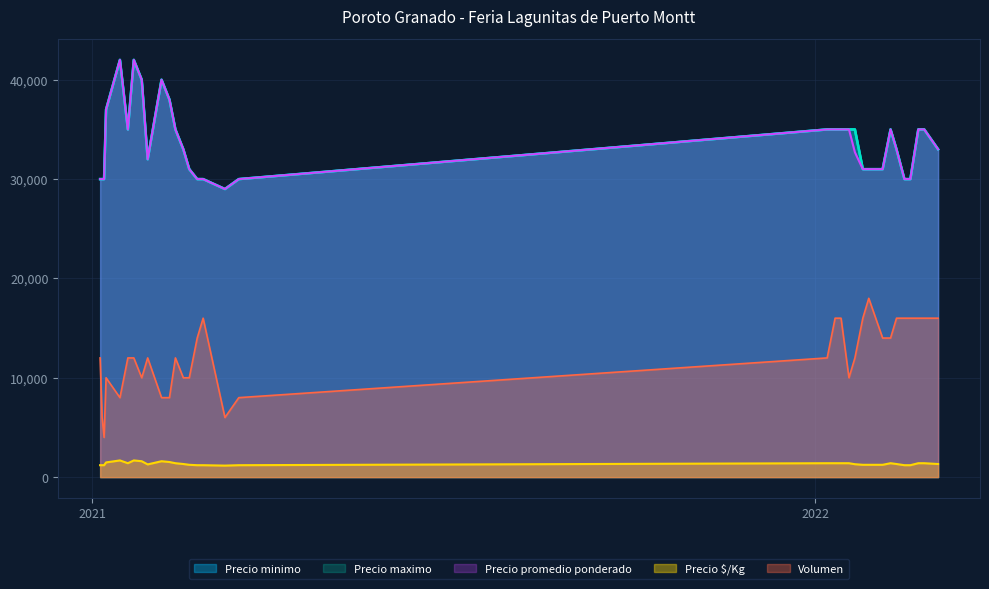

Reading left to right, transcribe all the data shown in this chart.

Precio minimo: 30000	30000	30000	37000	42000	35000	42000	40000	32000	40000	38000	35000	33000	31000	30000	30000	29000	30000	35000	35000	35000	35000	35000	31000	31000	31000	35000	33000	30000	30000	35000	35000	33000
Precio maximo: 30000	30000	30000	37000	42000	35000	42000	40000	32000	40000	38000	35000	33000	31000	30000	30000	29000	30000	35000	35000	35000	35000	35000	31000	31000	31000	35000	33000	30000	30000	35000	35000	33000
Precio promedio ponderado: 30000	30000	30000	37000	42000	35000	42000	40000	32000	40000	38000	35000	33000	31000	30000	30000	29000	30000	35000	35000	35000	35000	32700	31000	31000	31000	35000	33000	30000	30000	35000	35000	33000
Precio $/Kg: 1200	1200	1200	1480	1680	1400	1680	1600	1280	1600	1520	1400	1320	1240	1200	1200	1160	1200	1400	1400	1400	1400	1300	1240	1240	1240	1400	1320	1200	1200	1400	1400	1320
Volumen: 12000	6000	4000	10000	8000	12000	12000	10000	12000	8000	8000	12000	10000	10000	14000	16000	6000	8000	12000	16000	16000	10000	12000	16000	18000	14000	14000	16000	16000	16000	16000	16000	16000